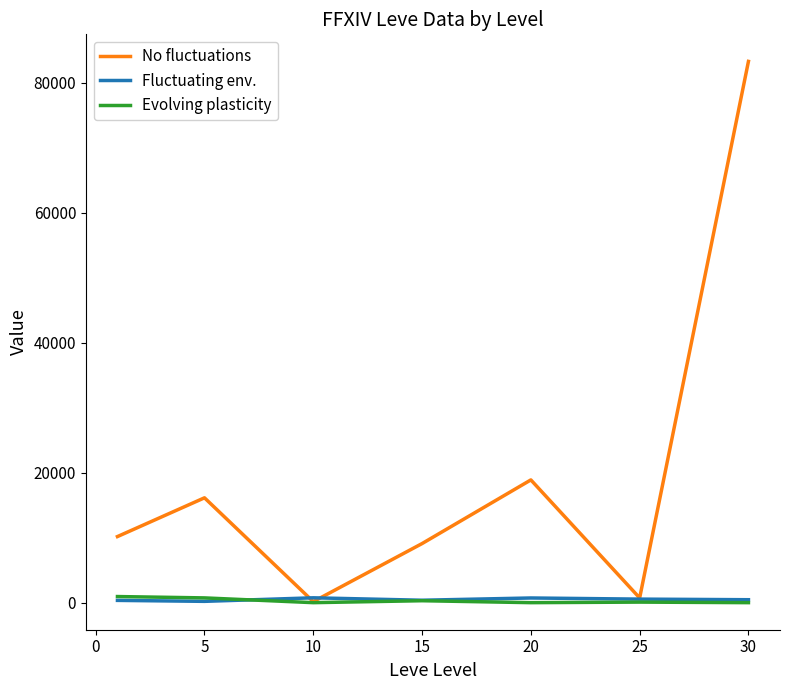

Which series has the widest spread of values?

No fluctuations